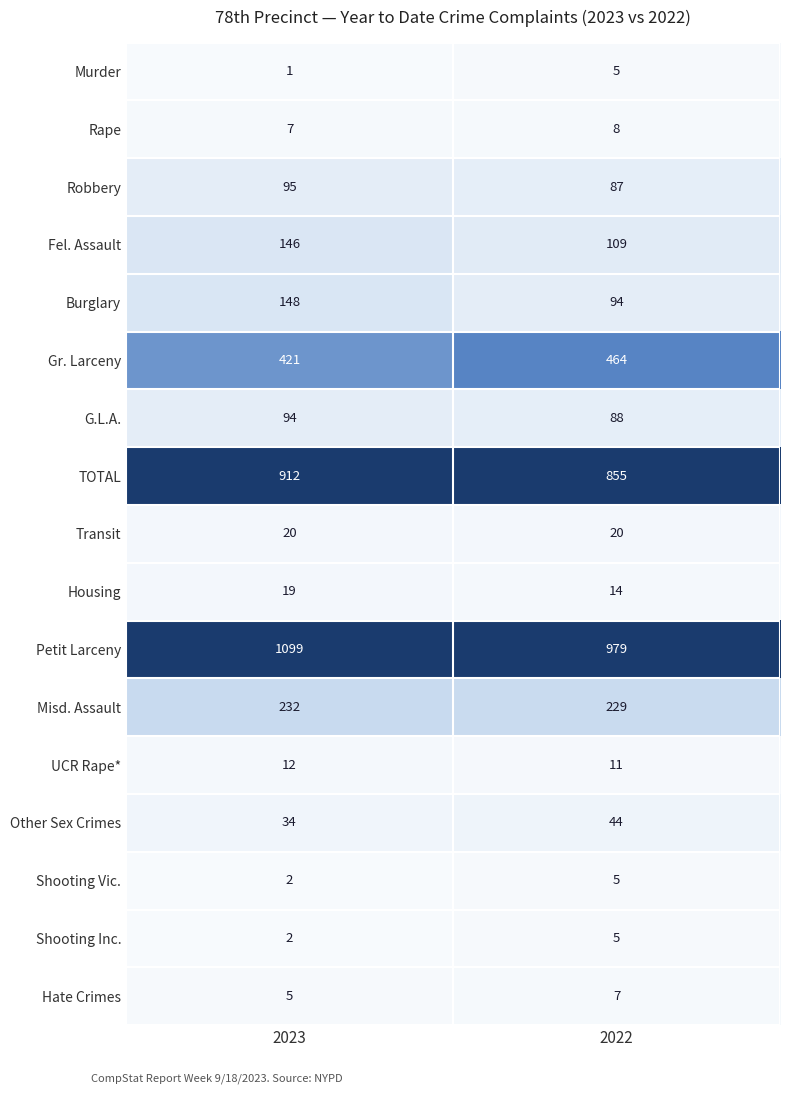

Which series has the widest spread of values?

Petit Larceny